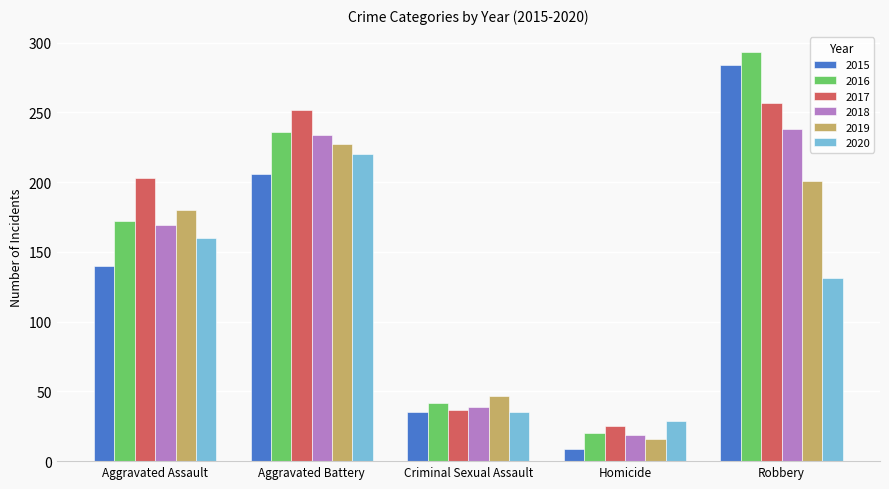

What is the label of the 2nd bar from the right?

Homicide